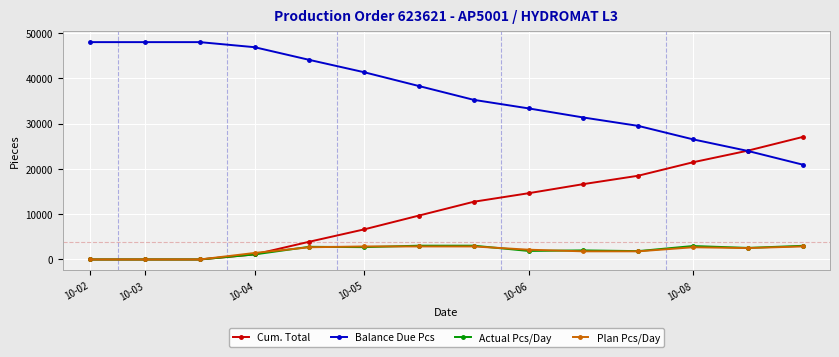

What is the difference between the second highest and minimum values in the Cum. Total series?

24030